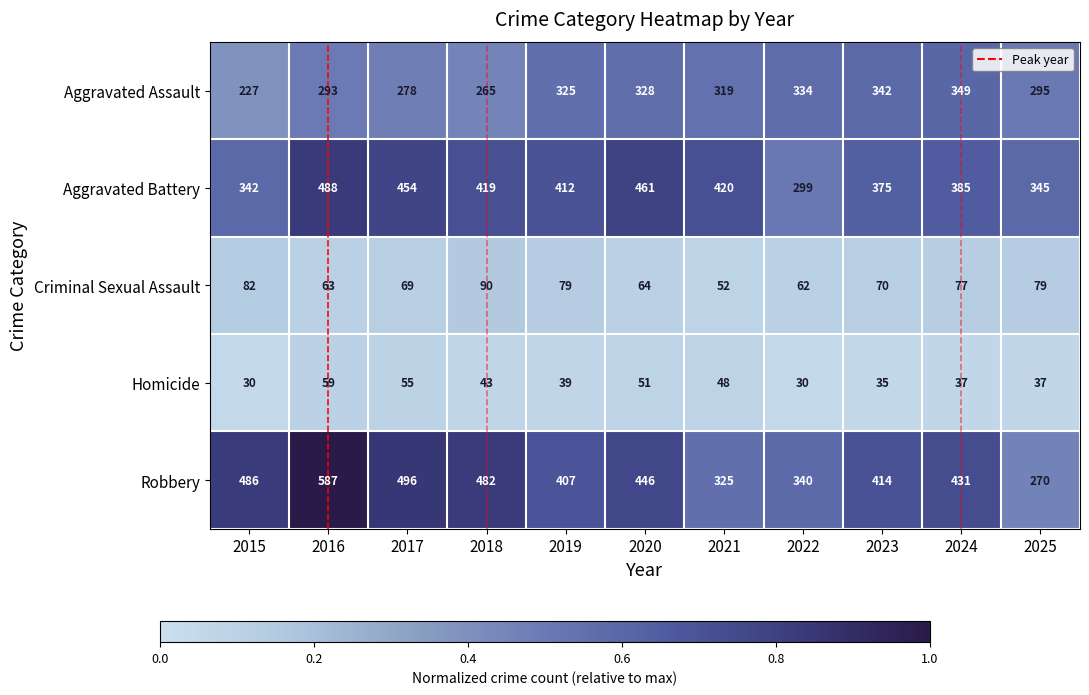

What is the sum of all Criminal Sexual Assault values?

787